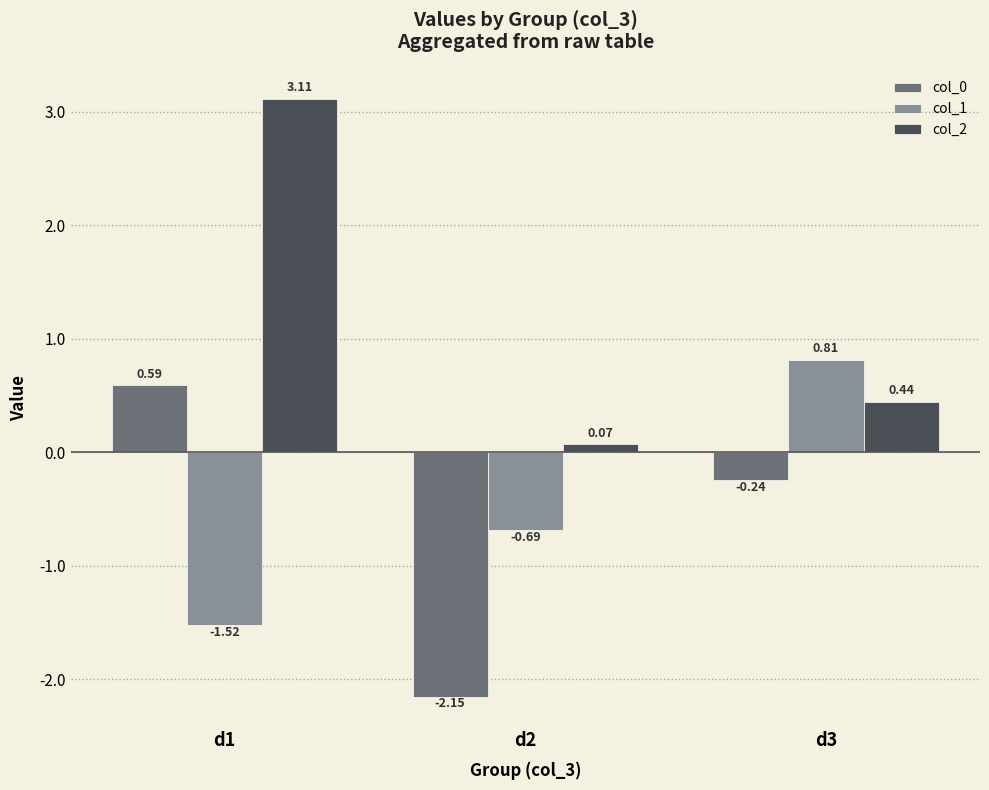

At which category does the chart reach its peak across all series?

d1